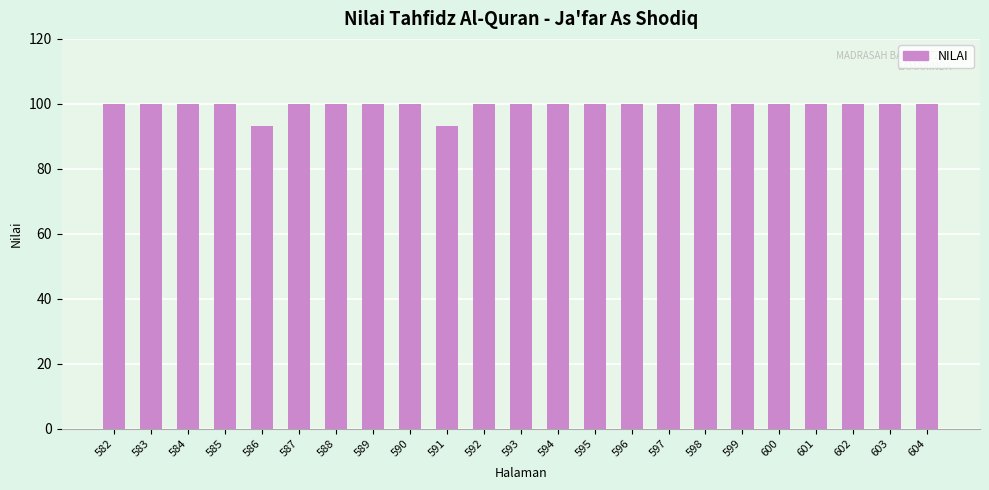

The value at 592 is 100.0. True or false?

True